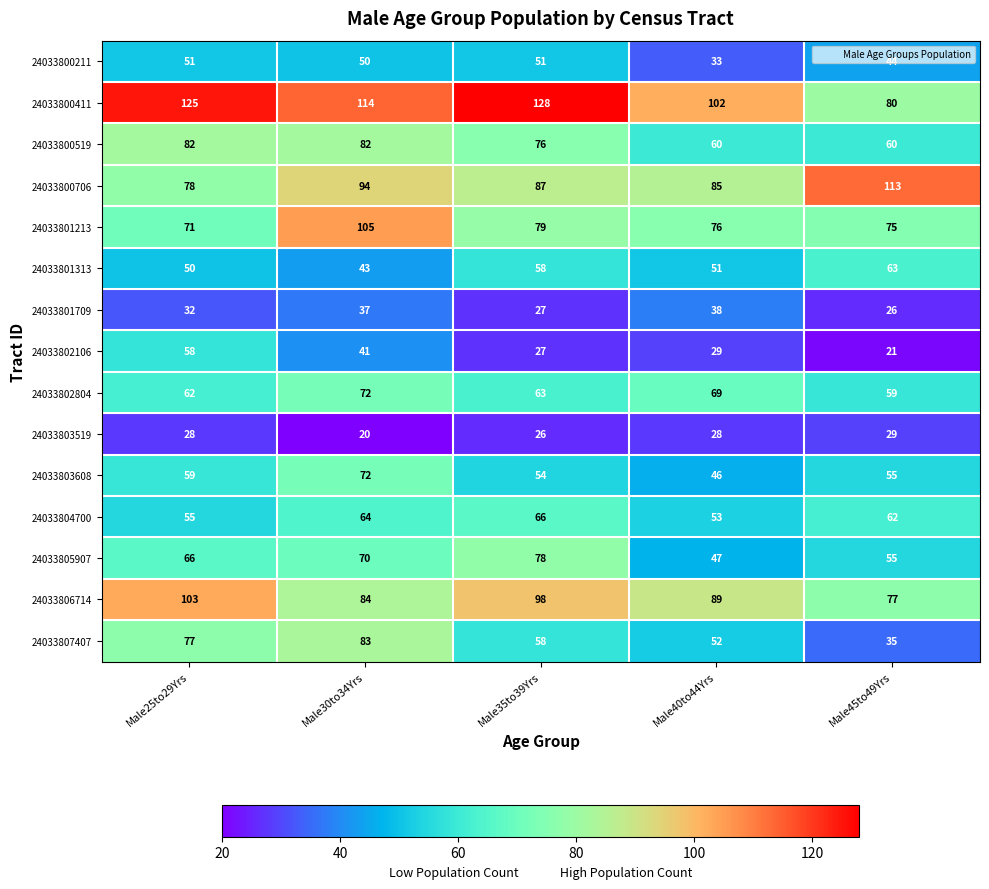

What is the total value across all series at Male30to34Yrs?

1031